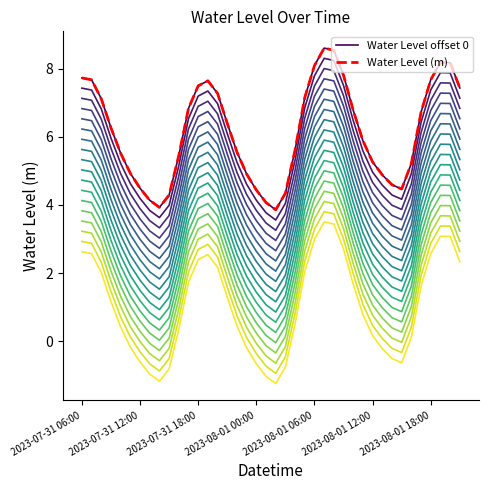

Does the chart have visible grid lines?

No